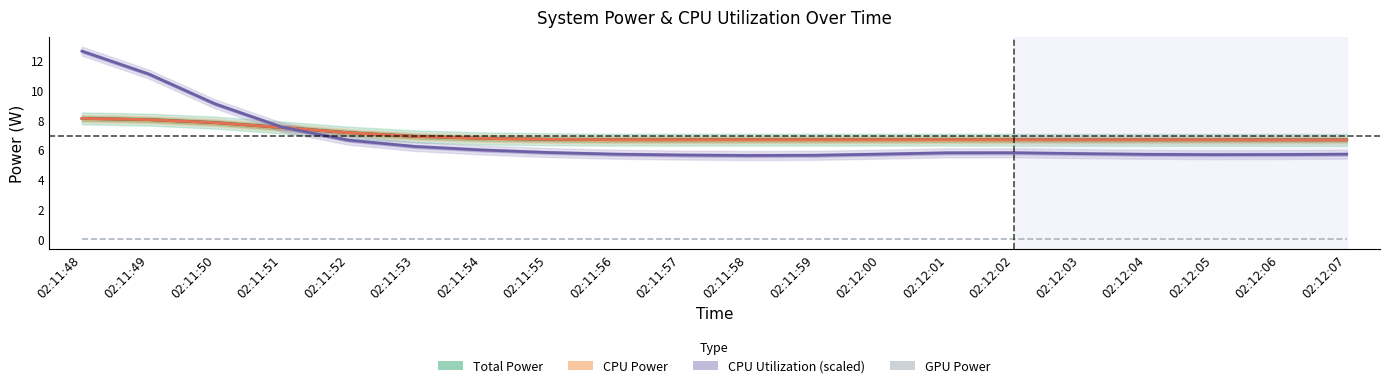

Is it true that CPU Power equals 6.7 at 02:11:57?

True